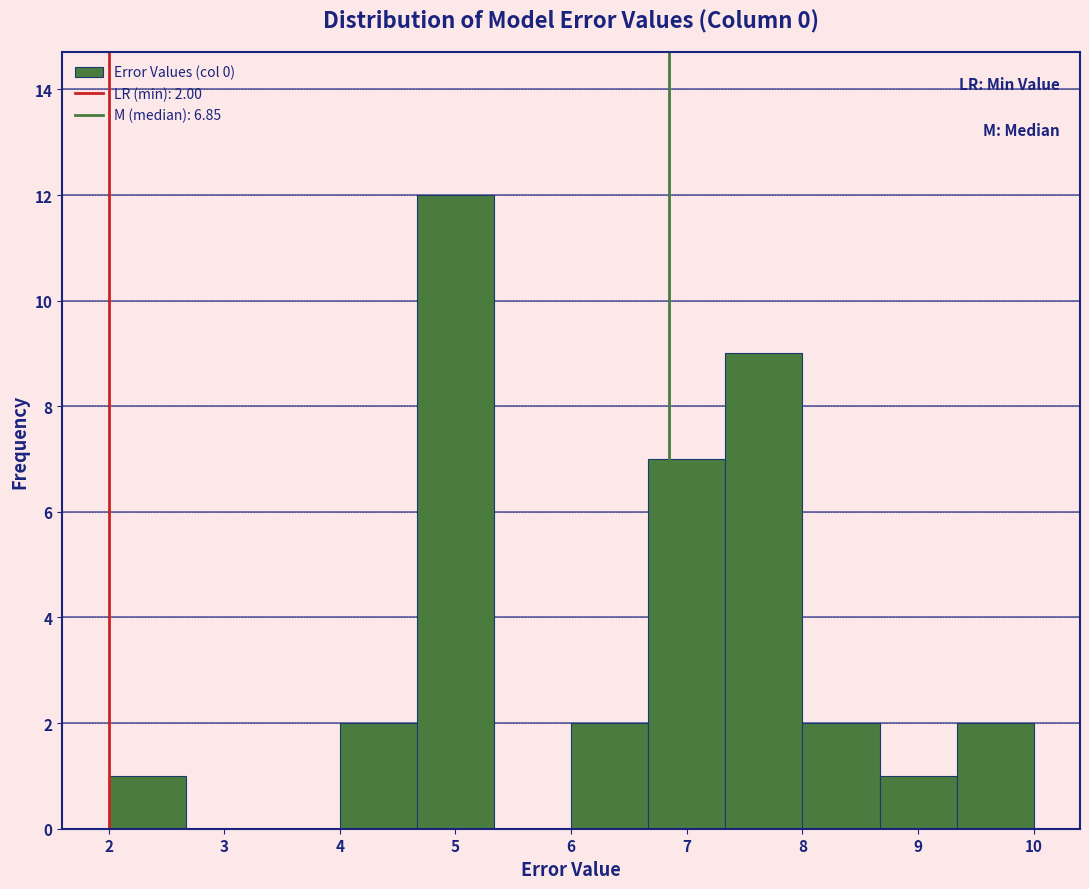

Over which range of the x-axis is the bar tallest?

4.7 to 5.3